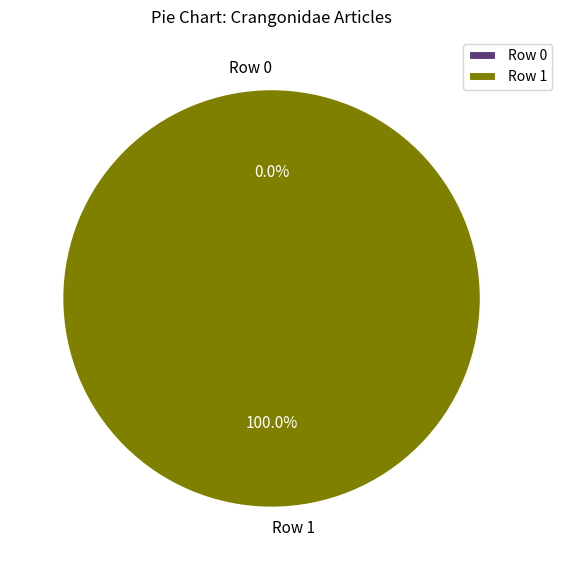

Combined, do Row 0 and Row 1 account for over 50%?

Yes